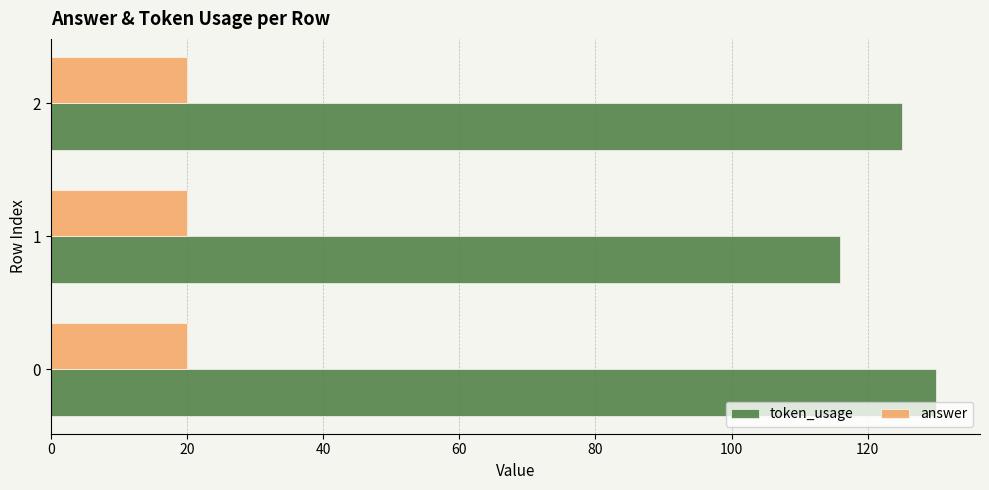

What is the difference between the highest and lowest values at 2?

105